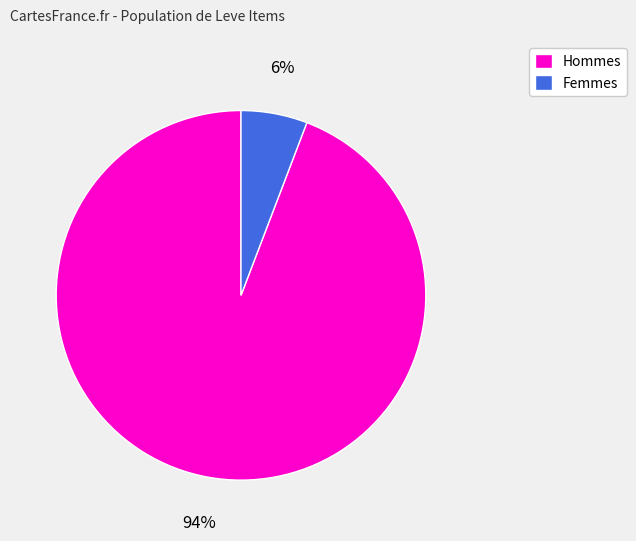

How many segments does this pie chart have?

2